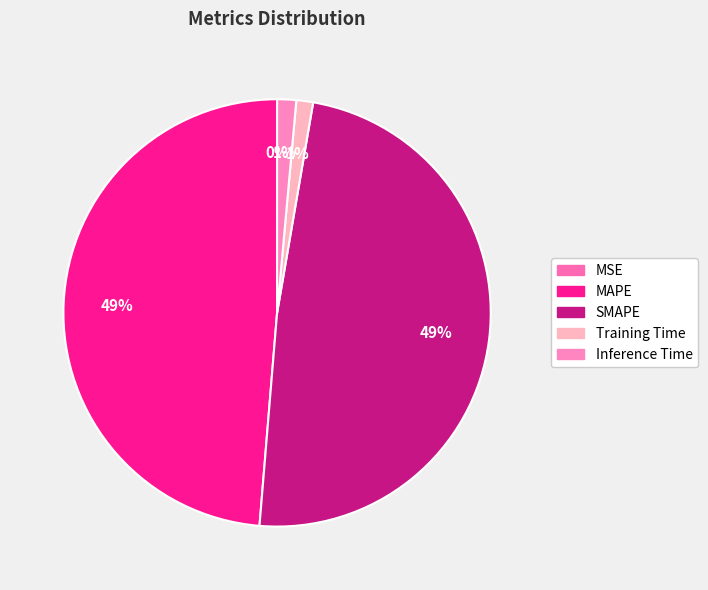

Is the sum of Training Time and Inference Time greater than half?

No